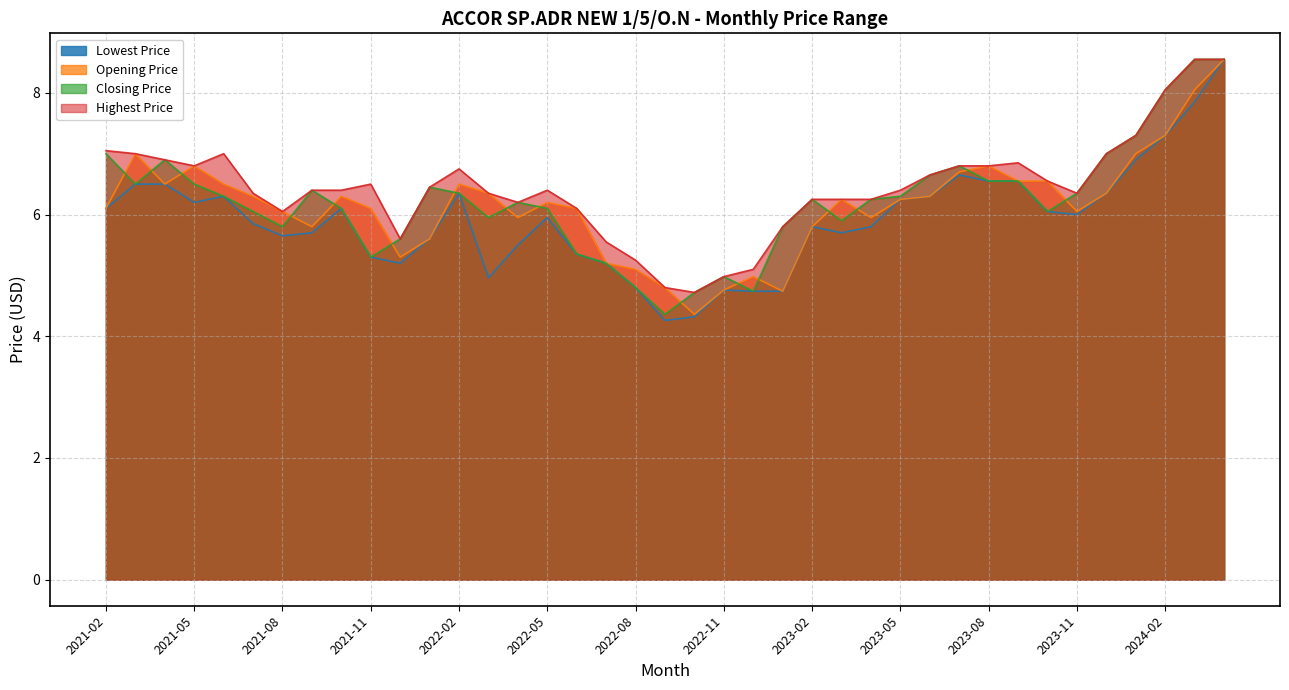

In Opening Price, how many points are higher than both neighbors (excluding endpoints)?

8